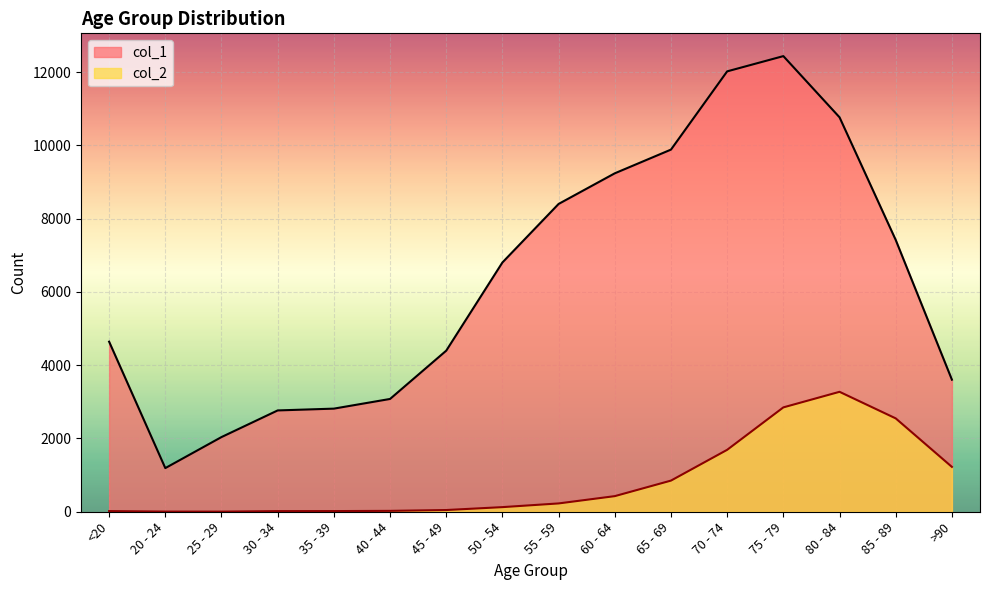

Which category has the lowest value across all series?

25 - 29